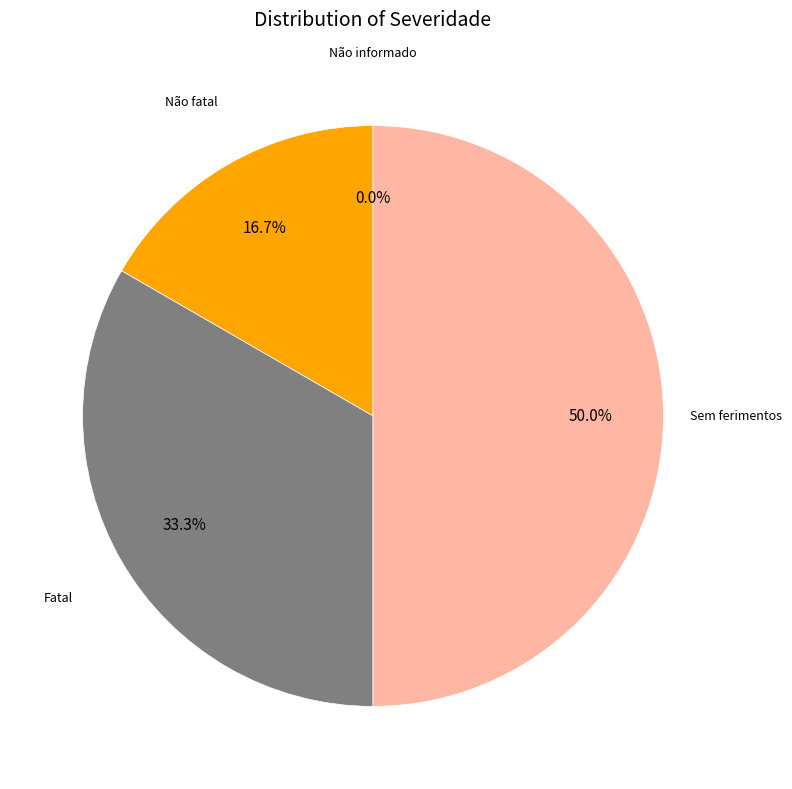

True or false: Não fatal accounts for 28% of the total.

False